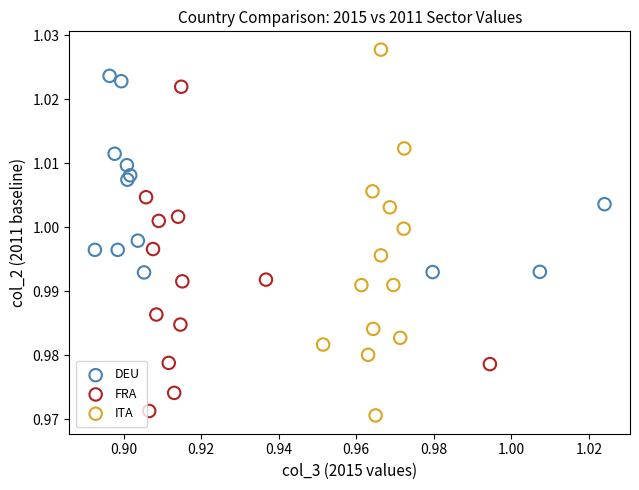

Which series contains the lowest Y value?

ITA